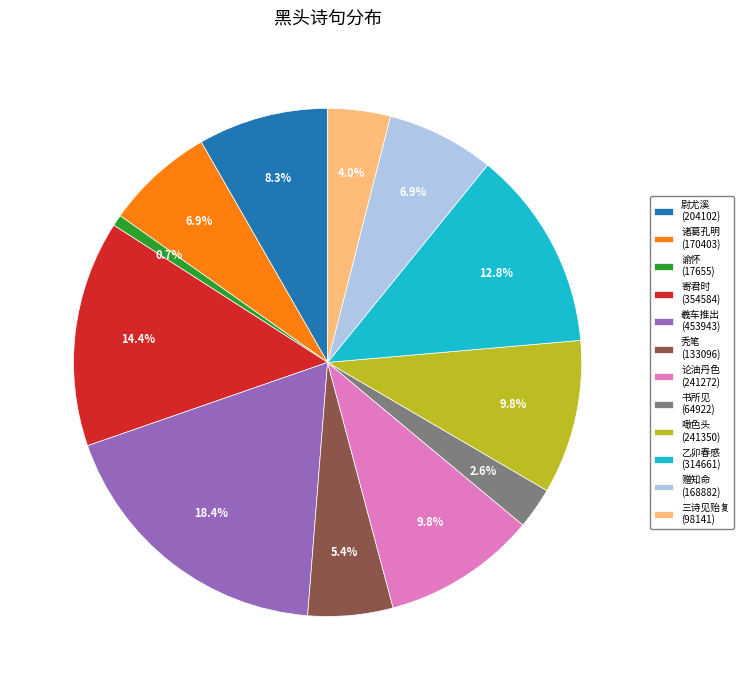

Between 秃笔 (133096) and 羲车推出 (453943), which is larger?

羲车推出 (453943)